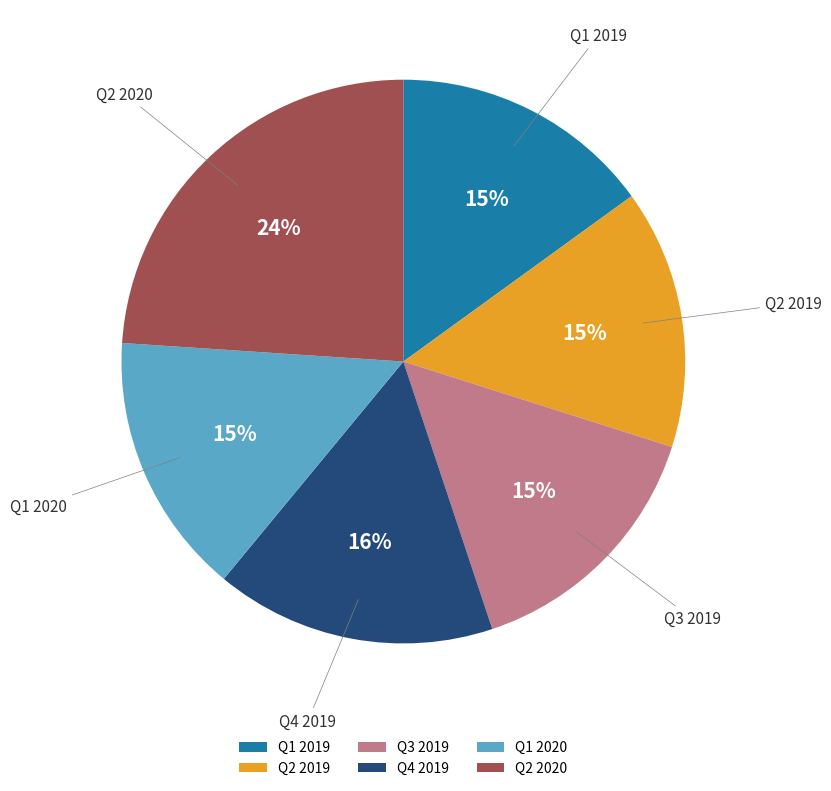

Count the number of slices in the pie.

6